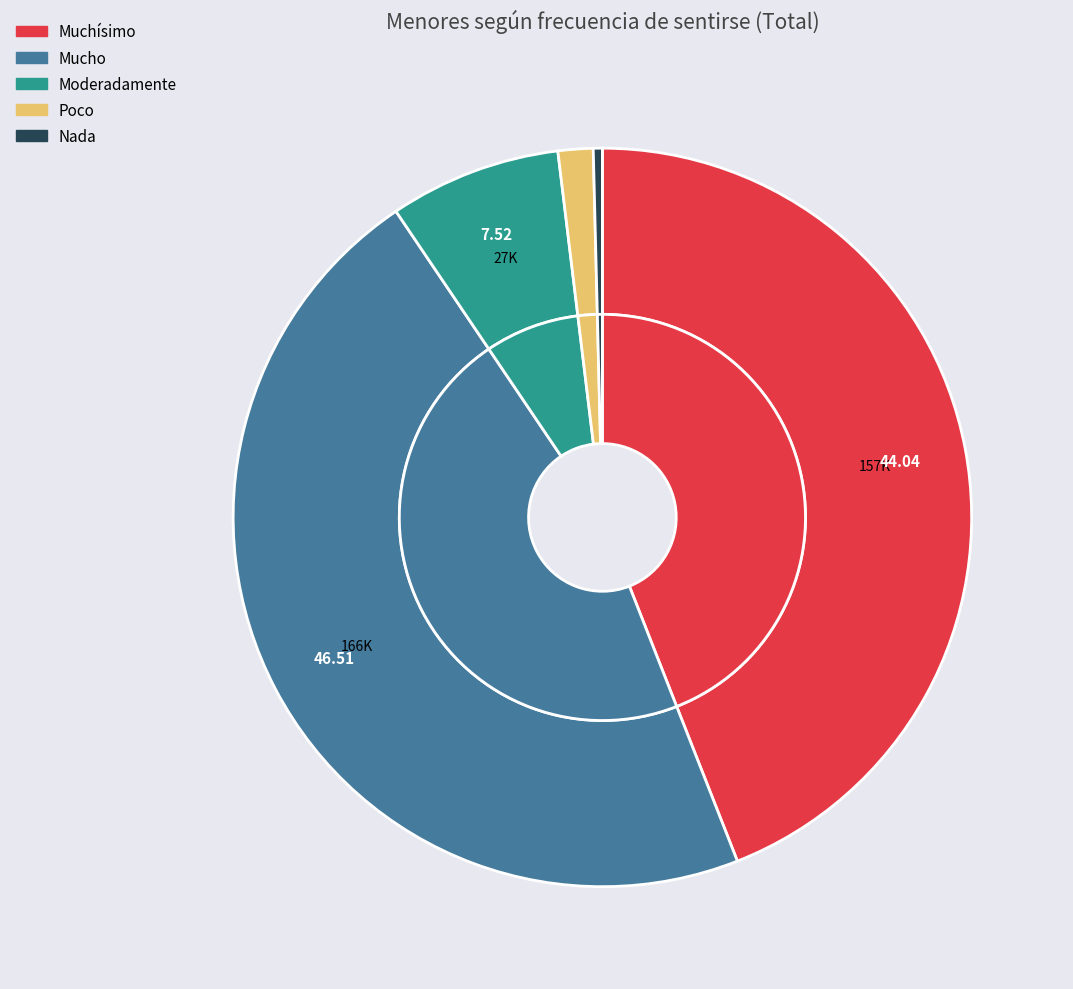

What is the change in value from Mucho to Nada?

-164202